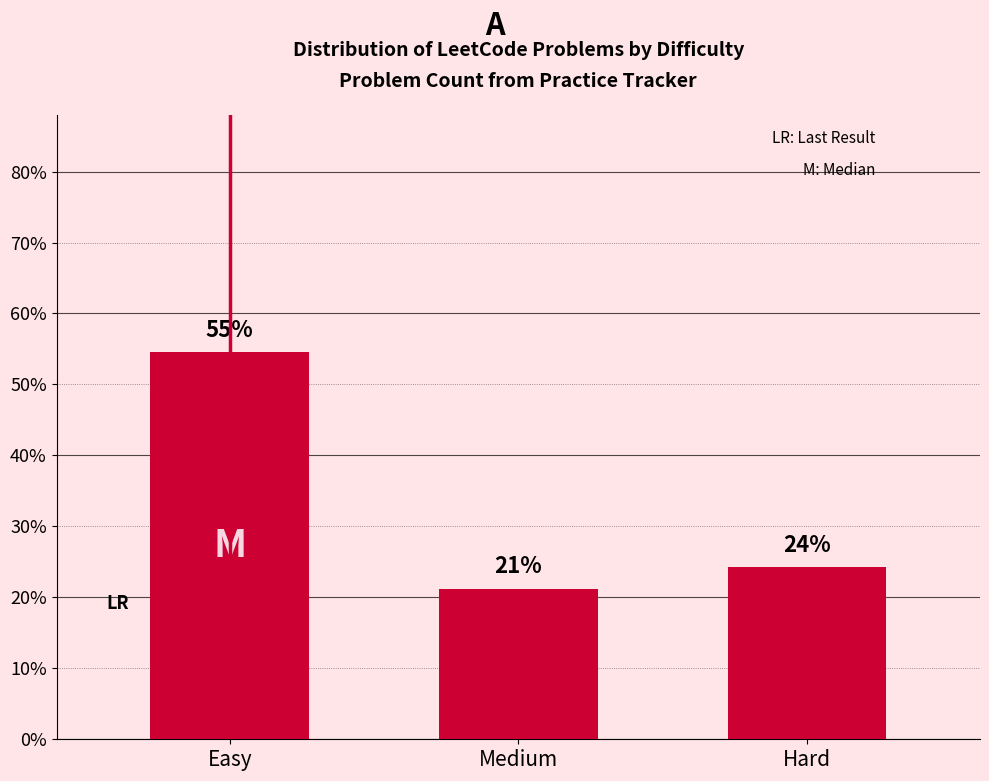

How many bars are there in total?

3